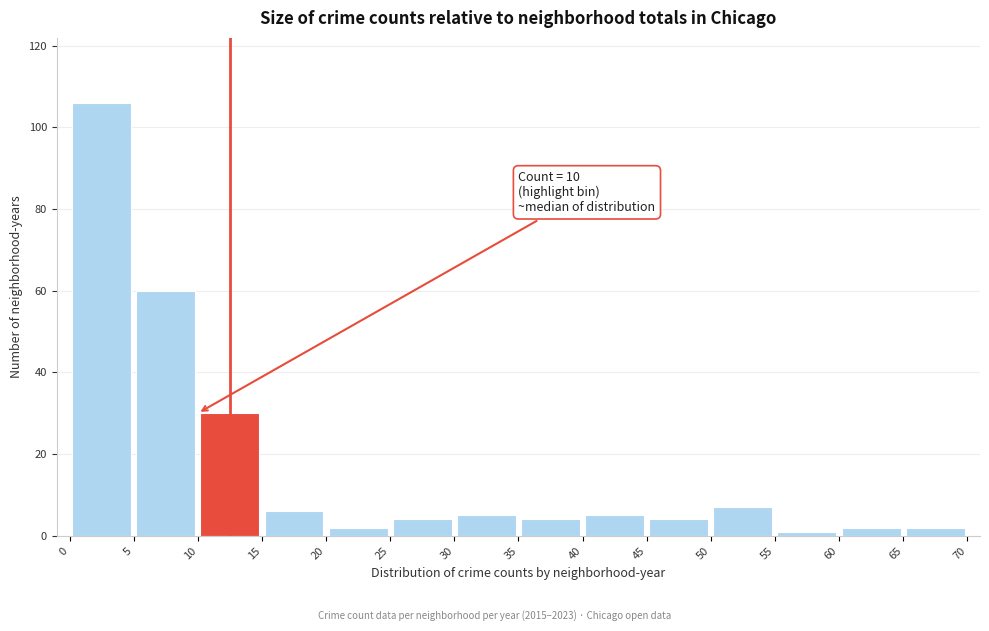

Which range on the x-axis has the tallest bar?

0 to 5